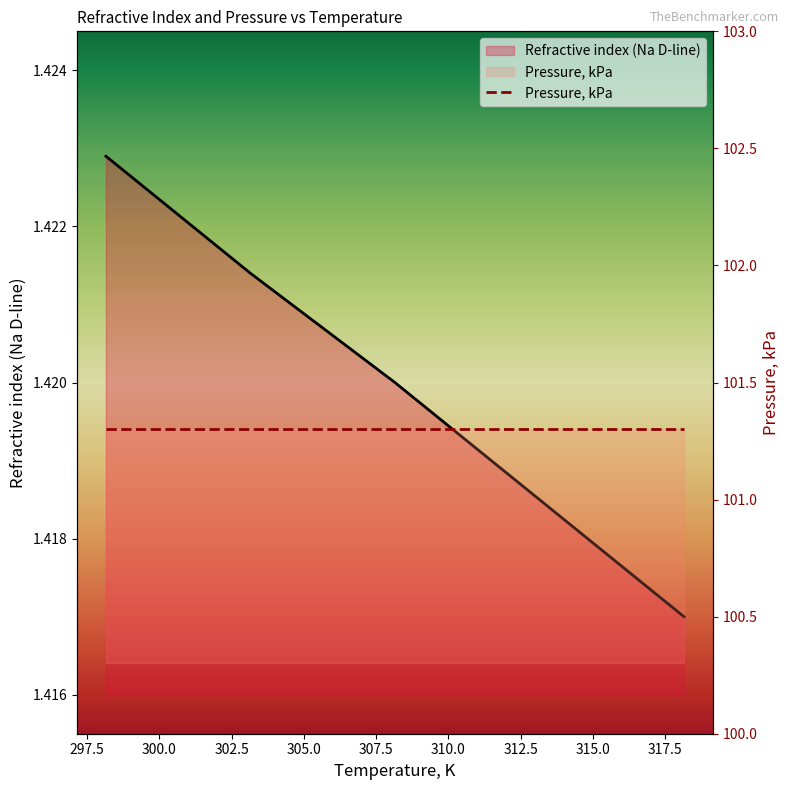

What is the ratio of the value at 298.15 to the value at 308.15?

1.0